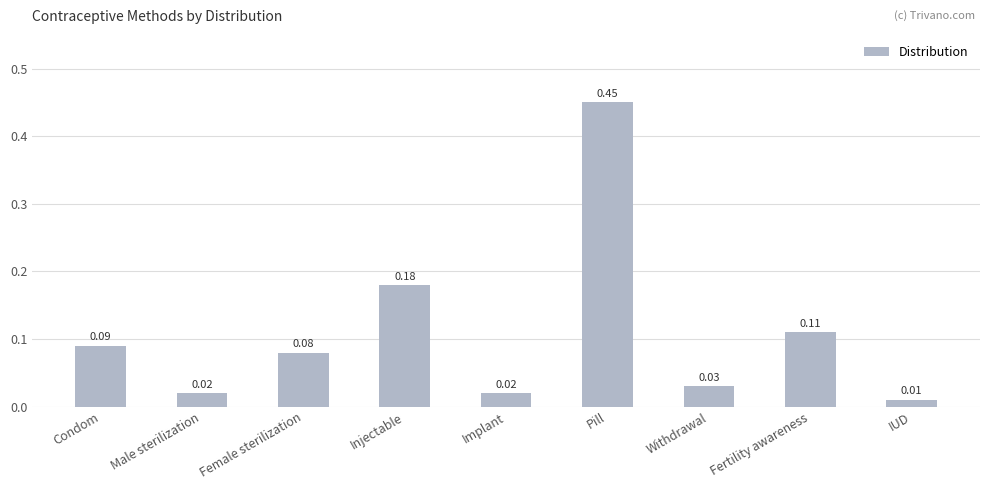

At which category does the chart reach its peak across all series?

Pill